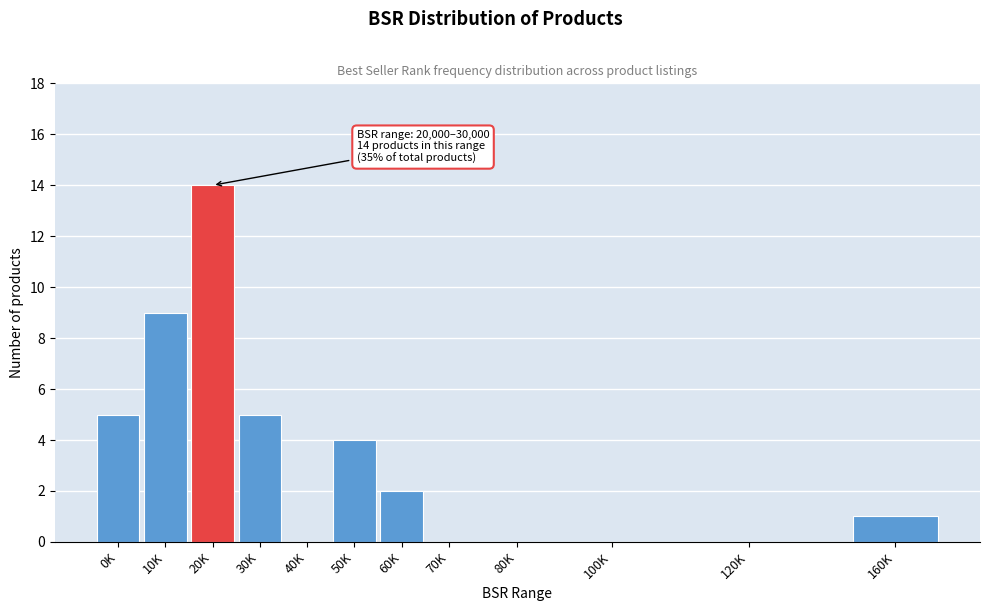

Reading left to right, transcribe all the data shown in this chart.

0K=5	10K=9	20K=14	30K=5	40K=0	50K=4	60K=2	70K=0	80K=0	100K=0	120K=0	160K=1